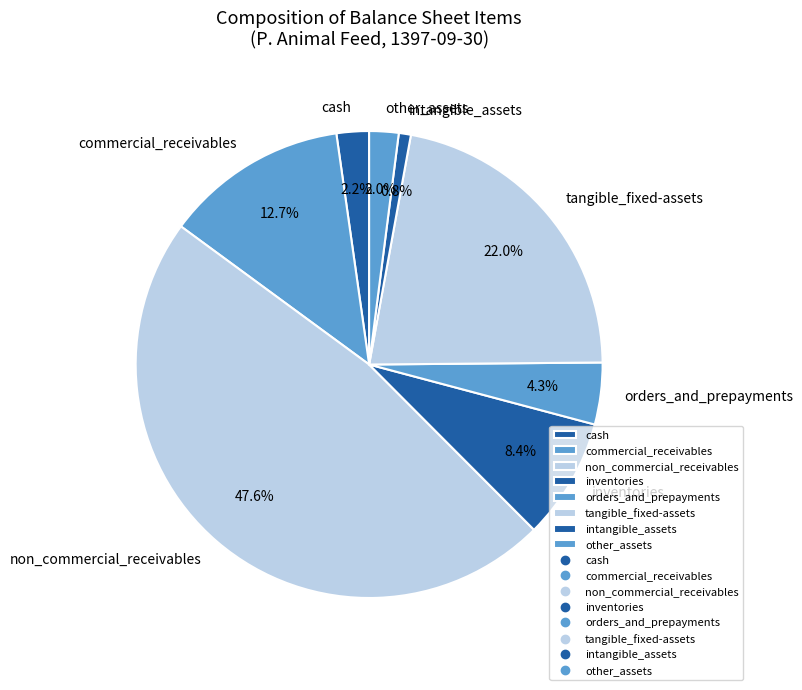

To the nearest percent, what portion does intangible_assets represent?

1%